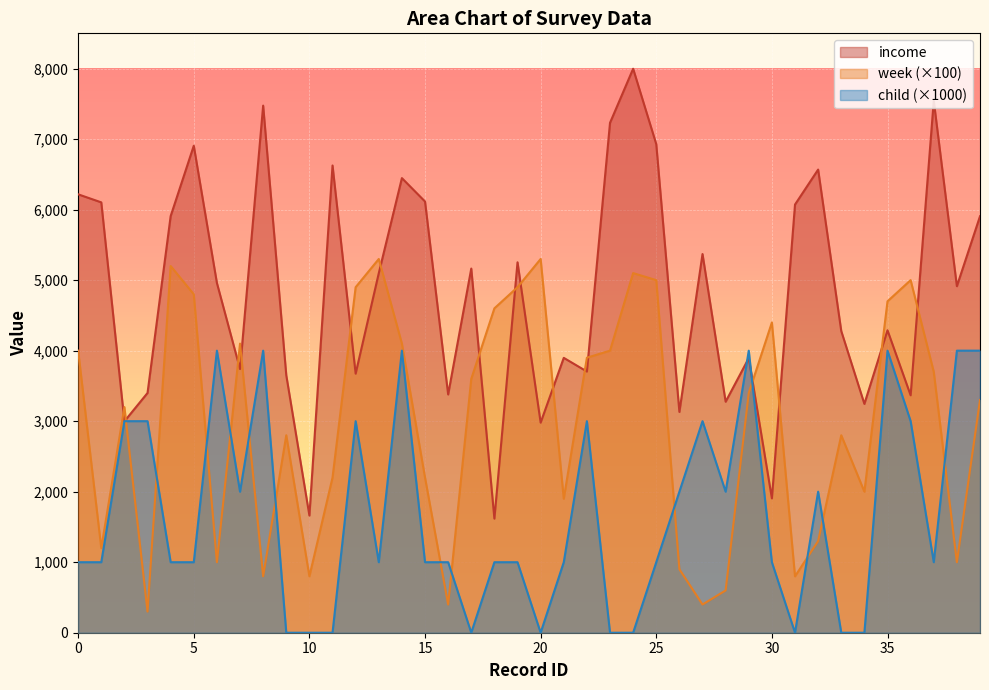

Is the value of week at 31 greater than the value of income at 25?

No